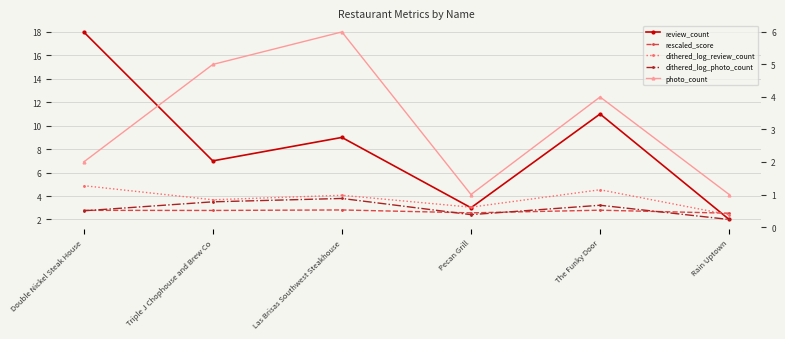

How many data points in photo_count are above 4?

2